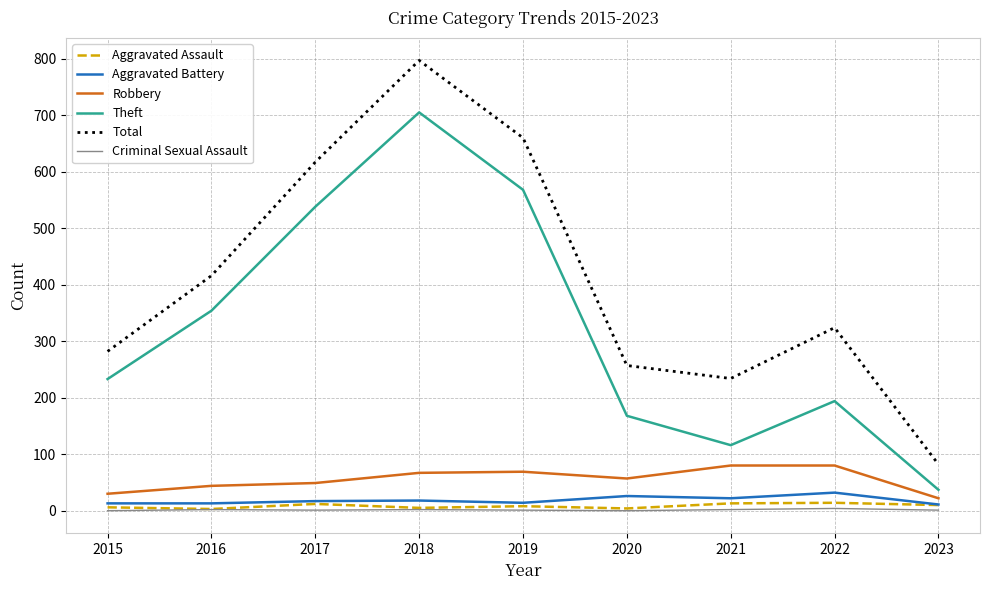

What is the maximum value shown in the chart?

797